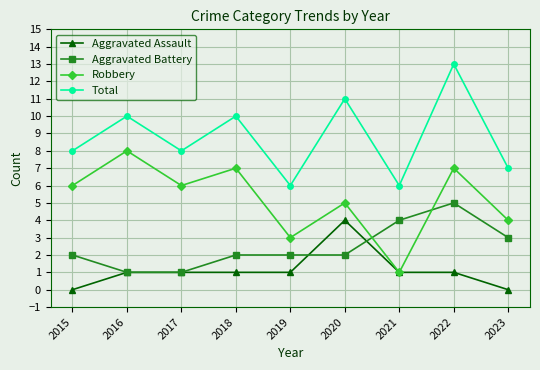

Read the Aggravated Battery value at 2016.

1